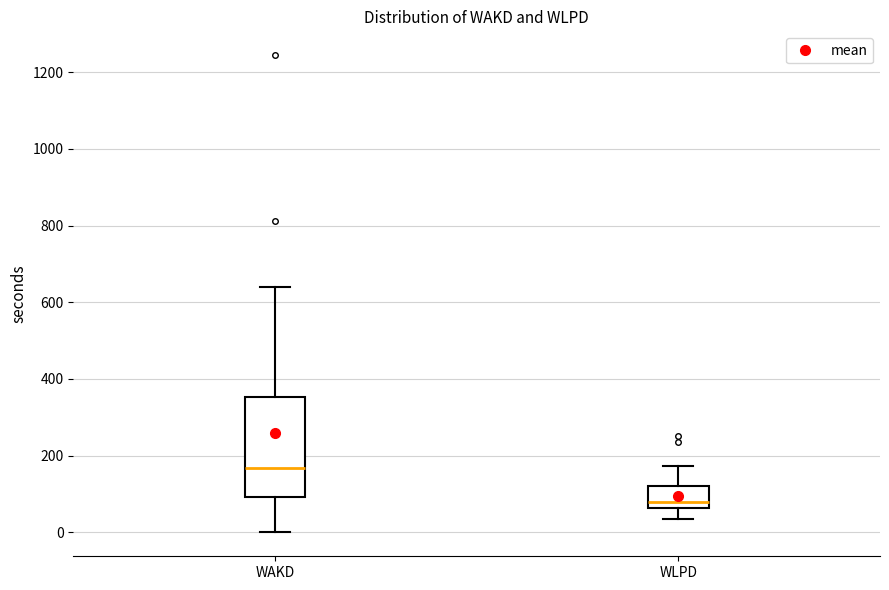

Which box has the lowest median line?

WLPD